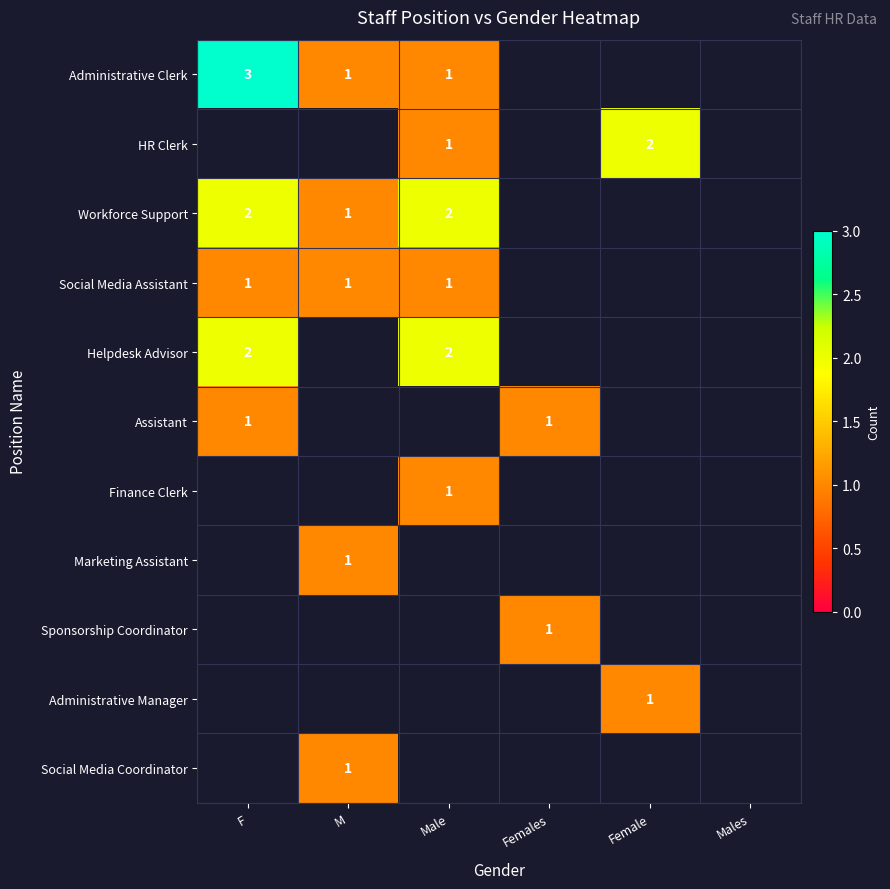

True or false: Sponsorship Coordinator has a value of 1 at Females.

True